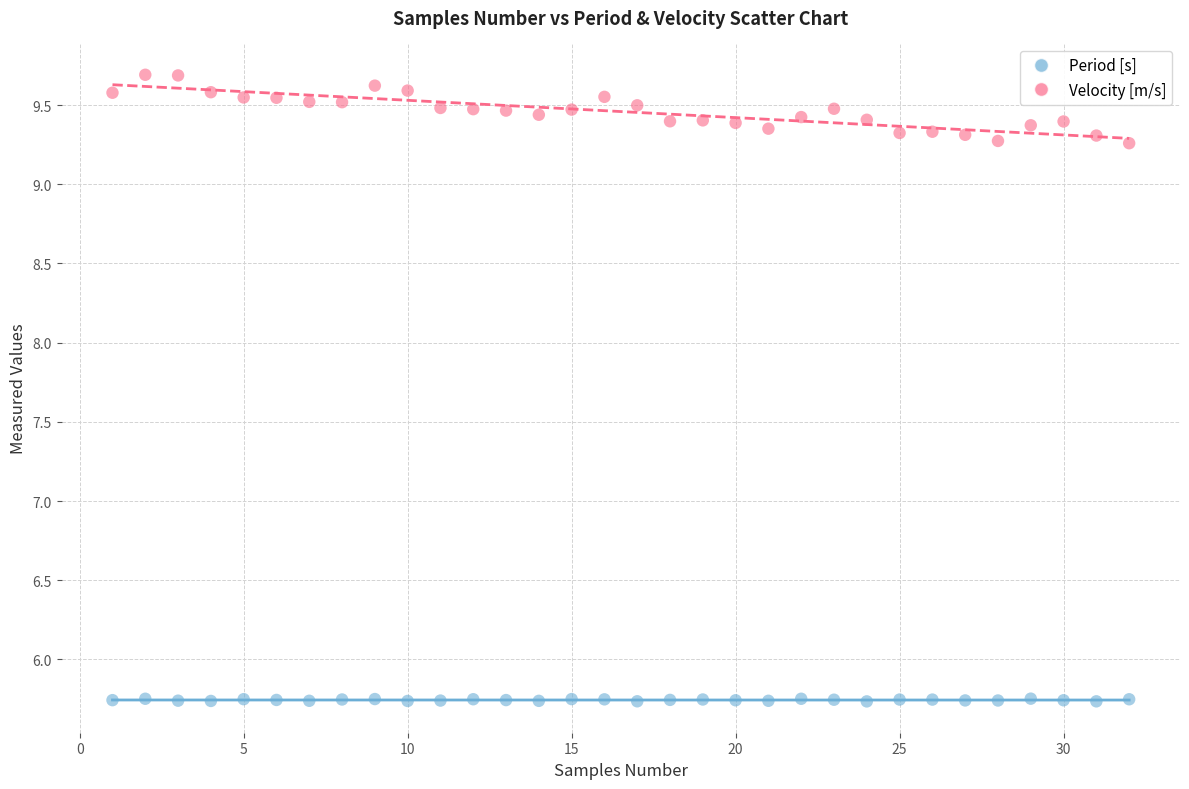

Which series reaches the minimum Y coordinate?

Period [s]